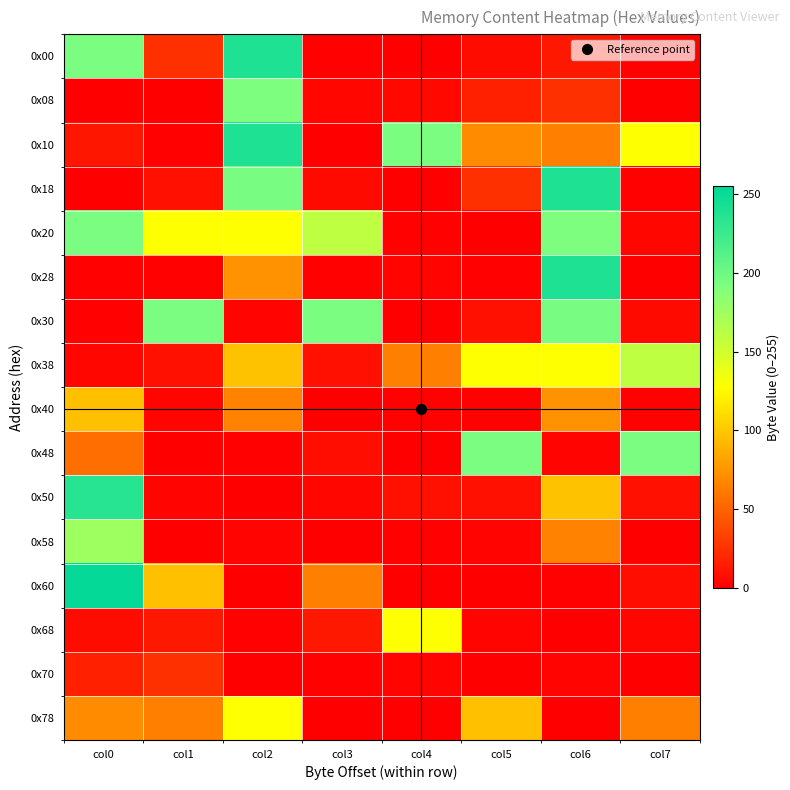

What is the maximum value shown in the chart?

253